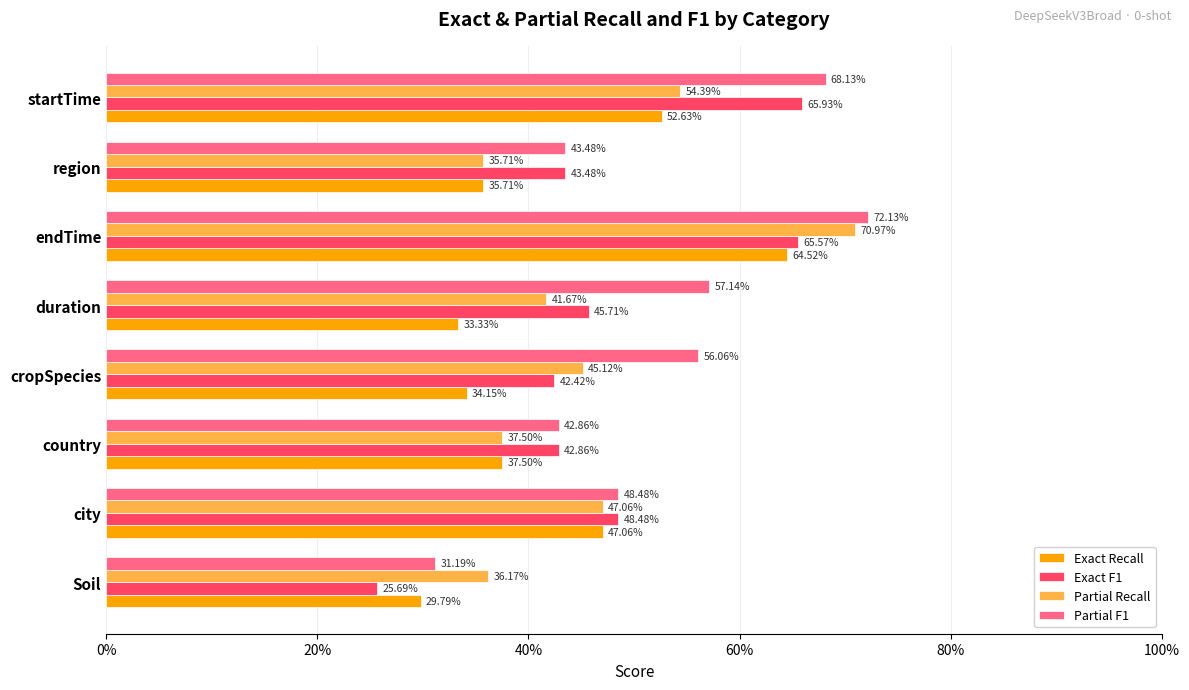

Which series has the largest range (max minus min)?

Partial F1